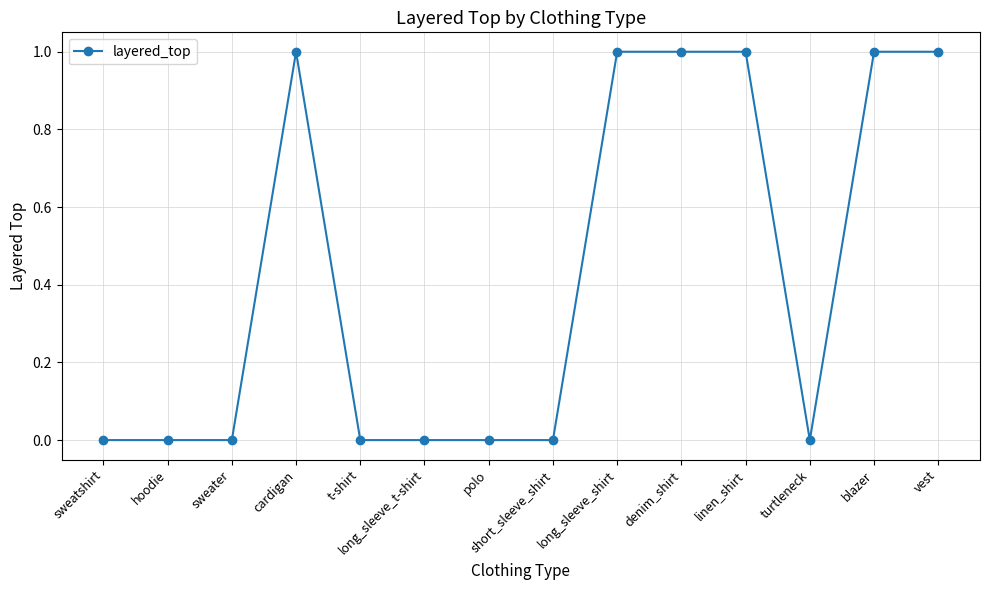

Reading left to right, what are all the values shown in this chart?

sweatshirt=0	hoodie=0	sweater=0	cardigan=1	t-shirt=0	long_sleeve_t-shirt=0	polo=0	short_sleeve_shirt=0	long_sleeve_shirt=1	denim_shirt=1	linen_shirt=1	turtleneck=0	blazer=1	vest=1